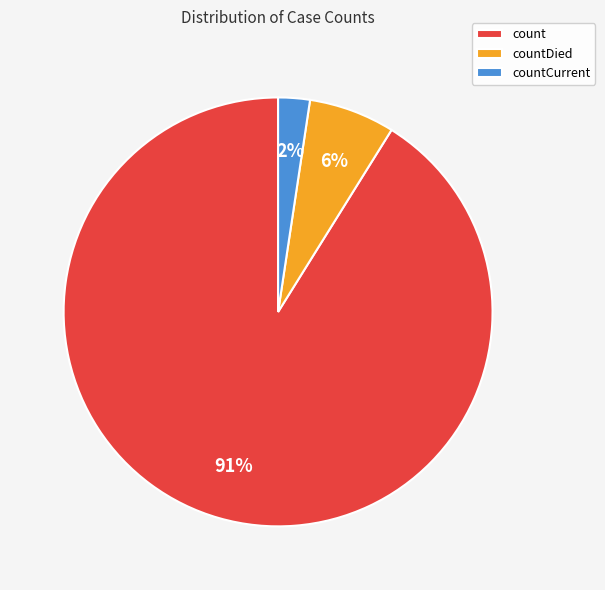

What is the largest slice in the pie chart?

count